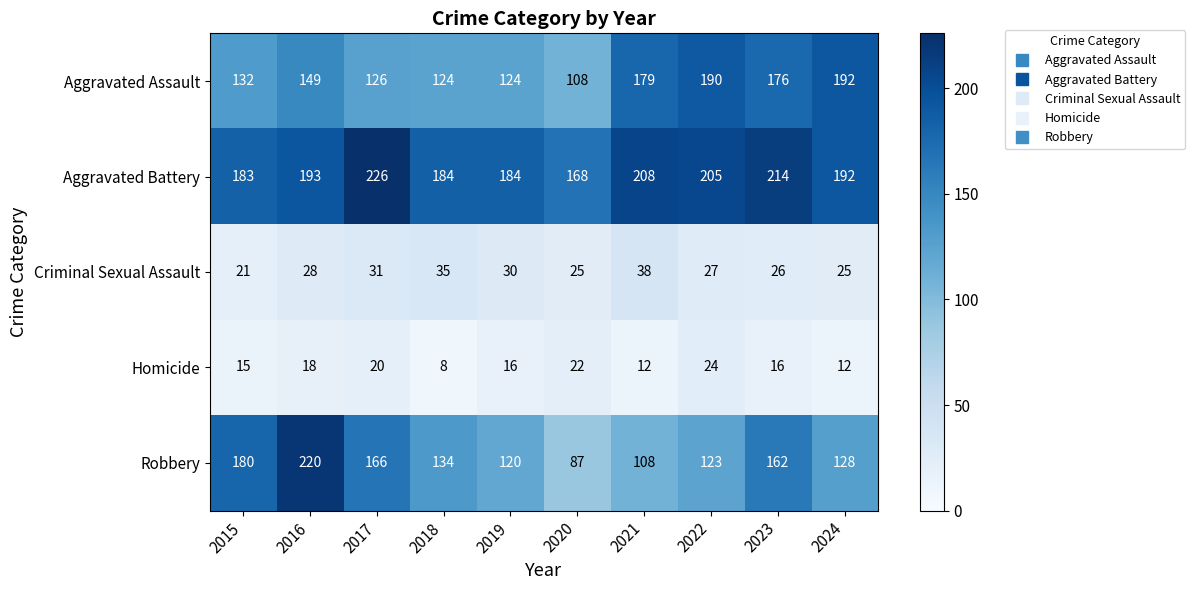

What is the approximate value of Homicide at 2020, to the nearest 10?

20